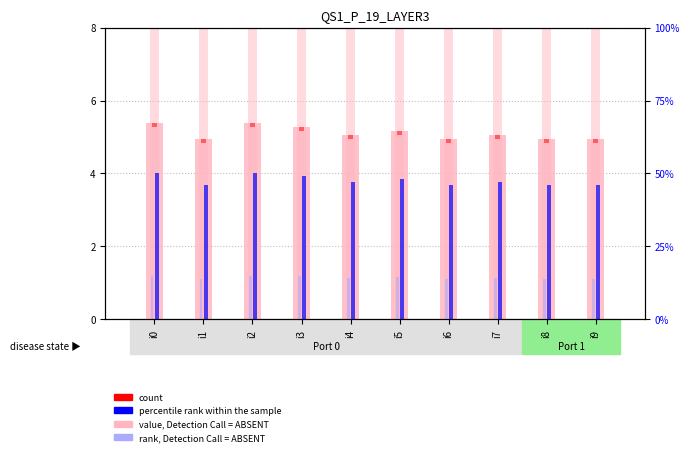

Where is Voltage AC nearest to the value 0?

i1